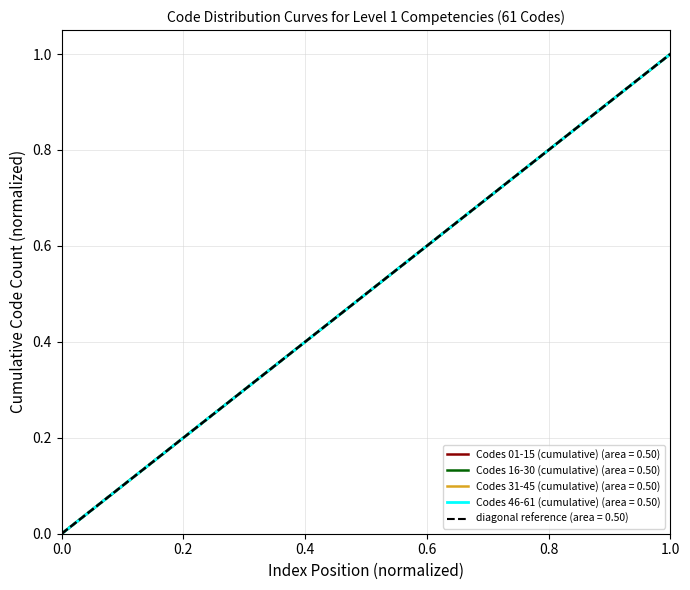

Does the chart have visible grid lines?

Yes